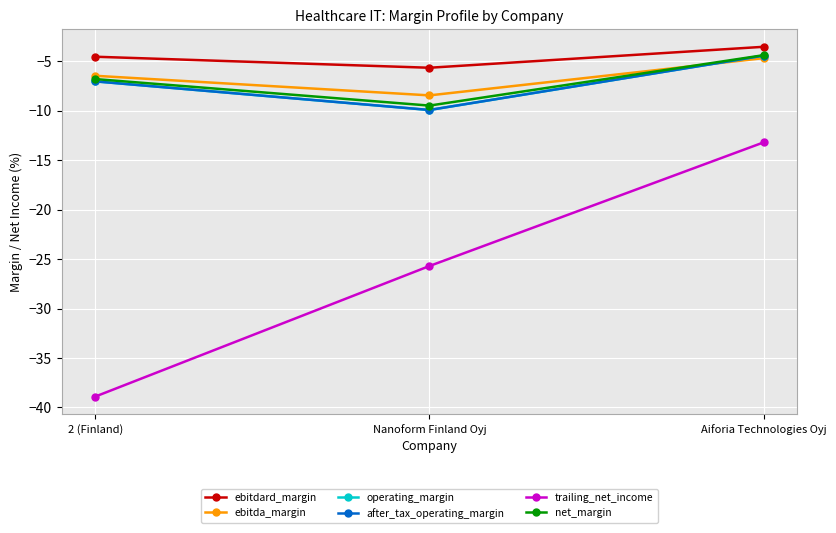

Rank the categories by trailing_net_income value from lowest to highest.

2 (Finland), Nanoform Finland Oyj, Aiforia Technologies Oyj